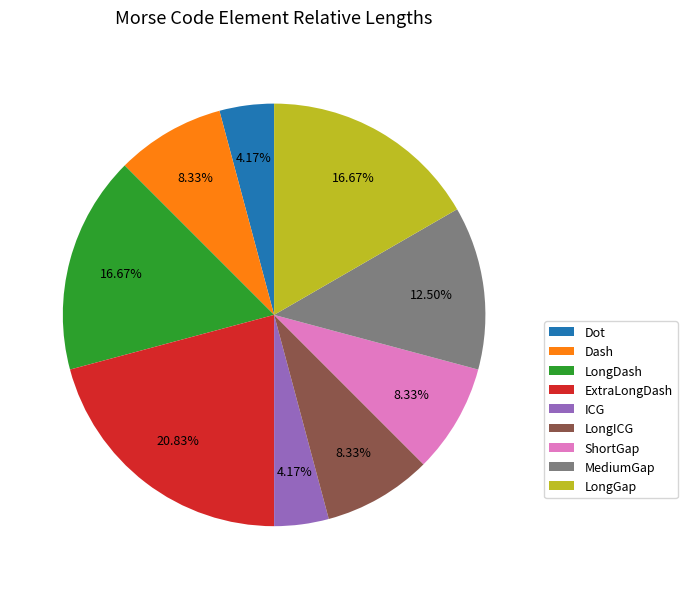

Which has a higher value, ICG or MediumGap?

MediumGap